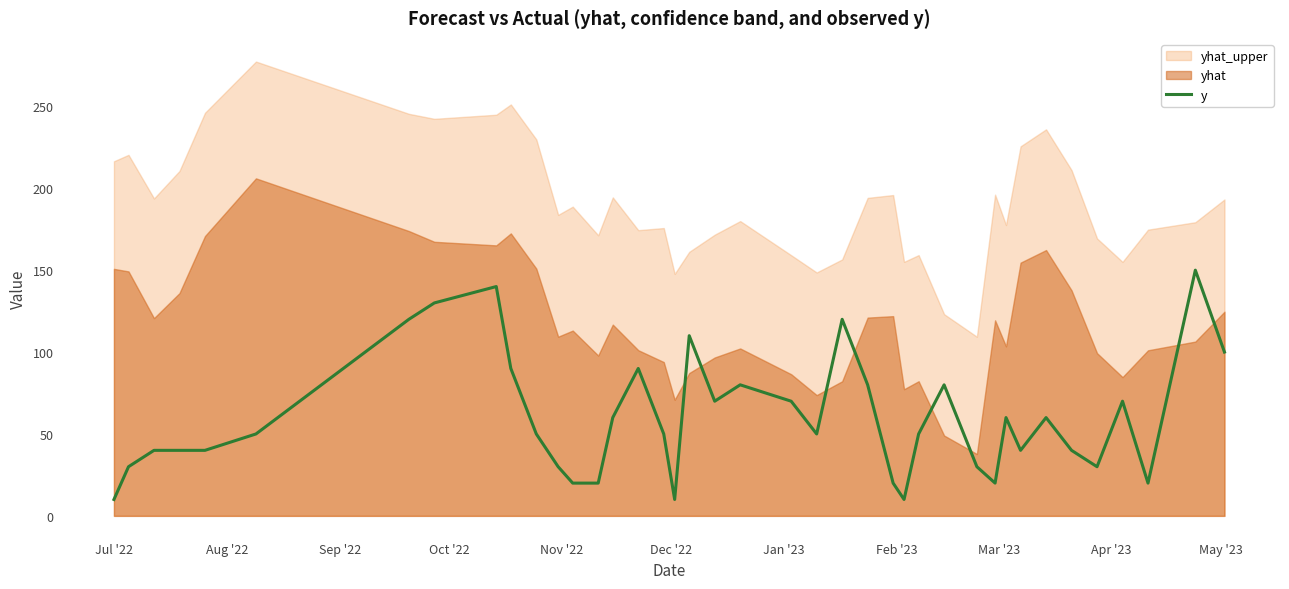

What is the lowest value of the y series?

10